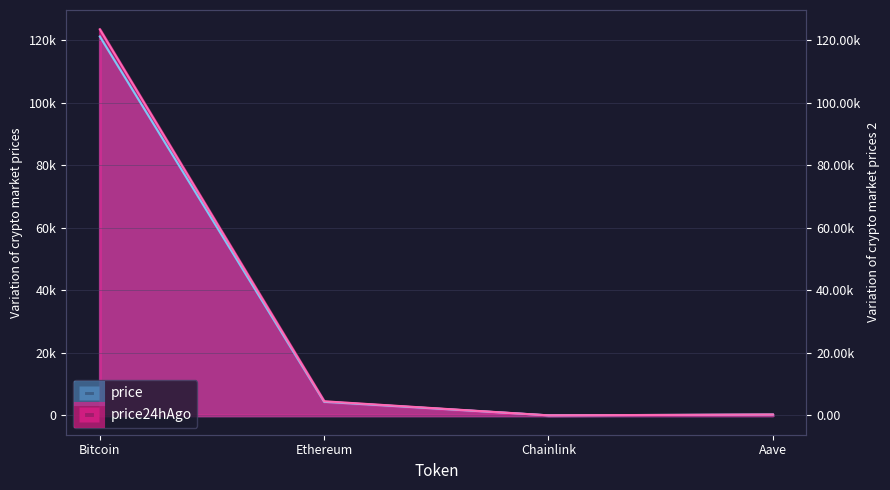

True or false: price and price24hAgo cross at least once.

False